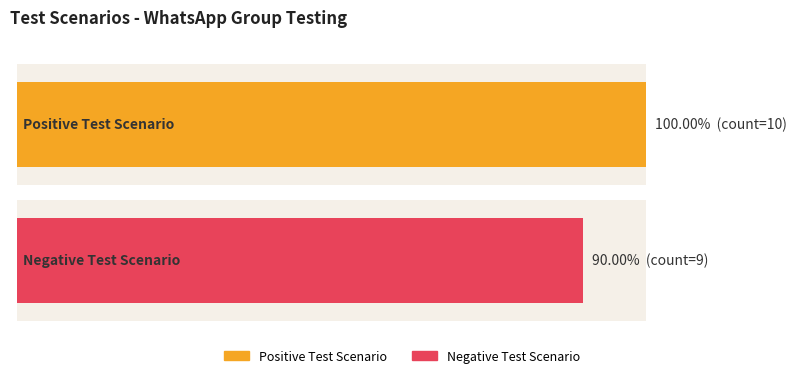

What is the maximum value for Positive Test Scenario?

10